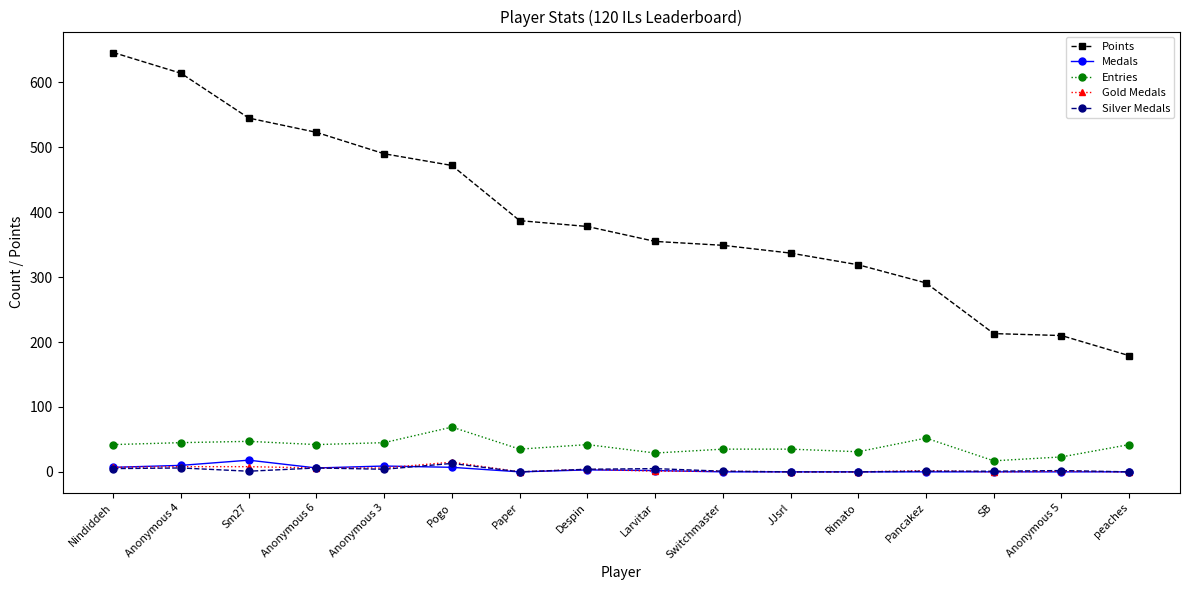

How many data points in Points are less than 378?

8